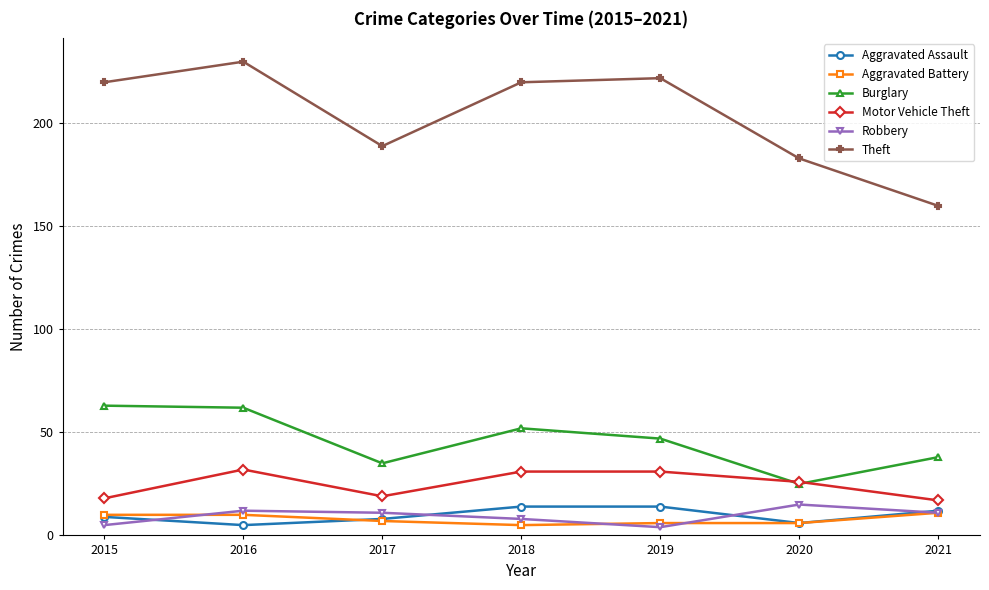

Read the Aggravated Assault value at 2017.

8